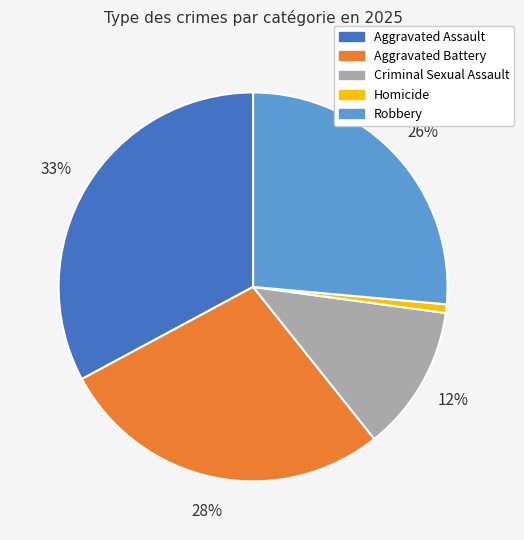

To the nearest percent, what portion does Homicide represent?

1%